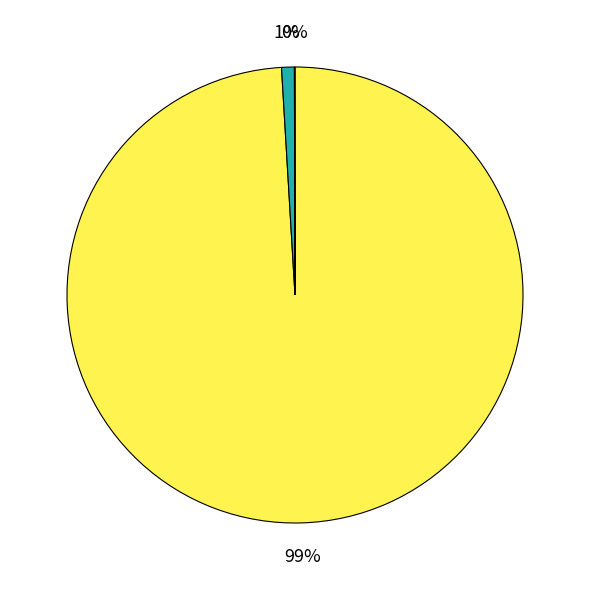

To the nearest percent, what is the average slice percentage?

33%